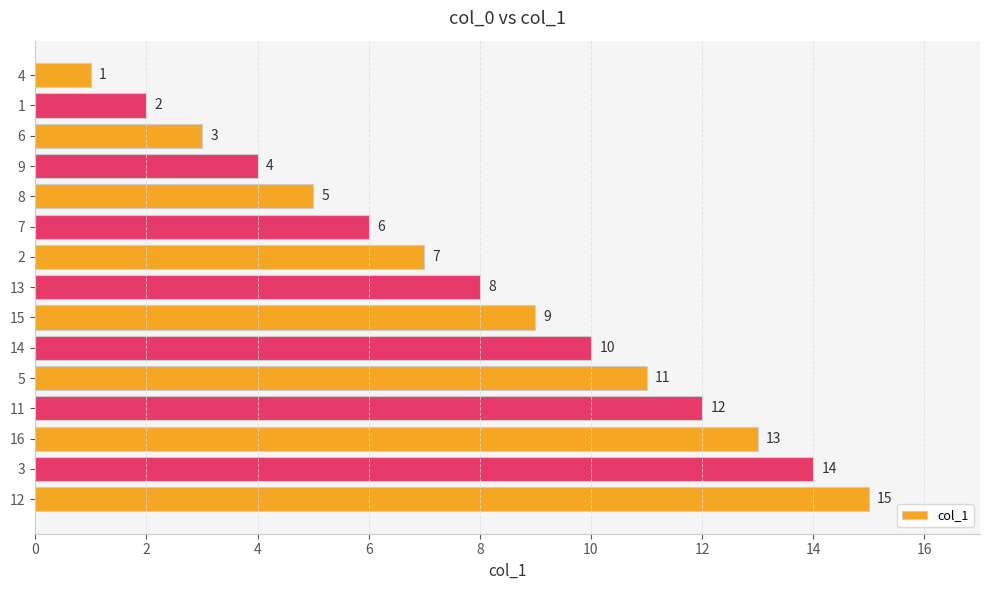

What is the difference between the maximum and second lowest values?

13